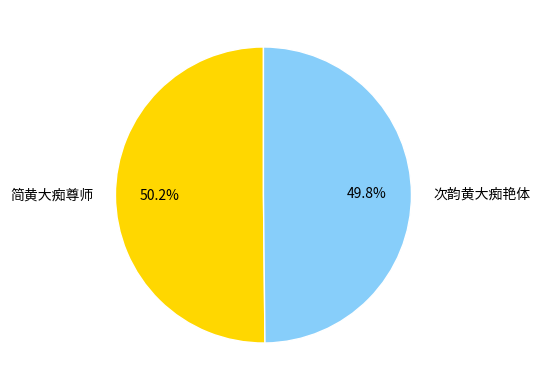

To the nearest percent, what is the difference between the largest and smallest slice percentages?

0%